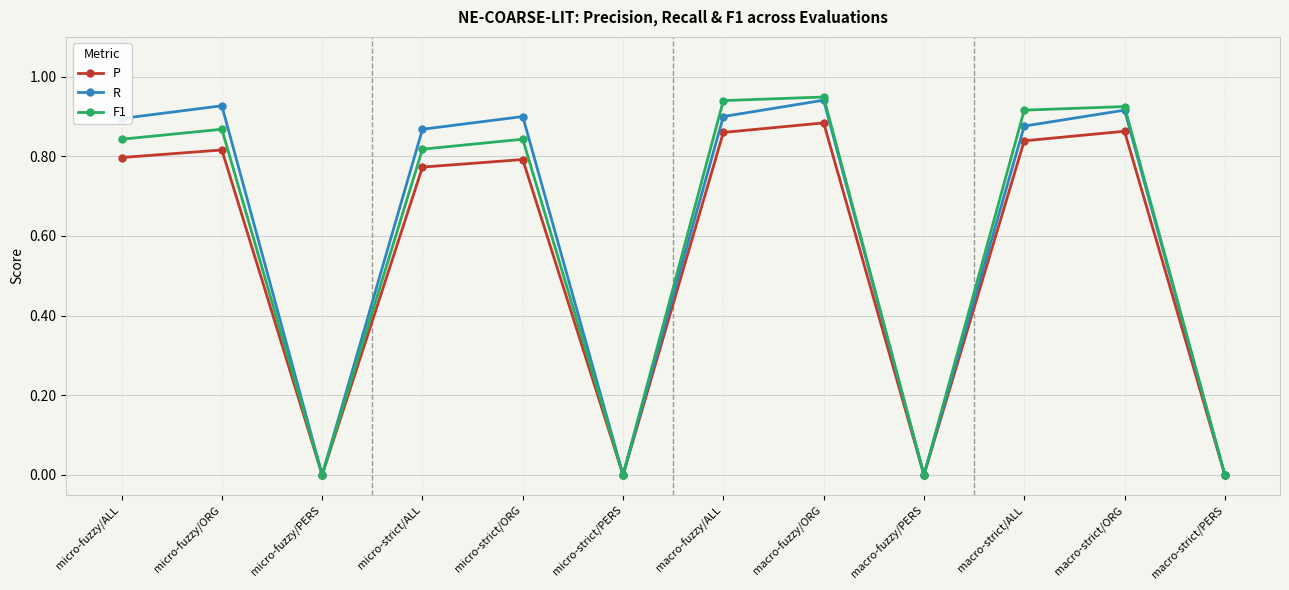

Is the value of P at micro-fuzzy/ALL greater than the value of R at micro-fuzzy/ORG?

No